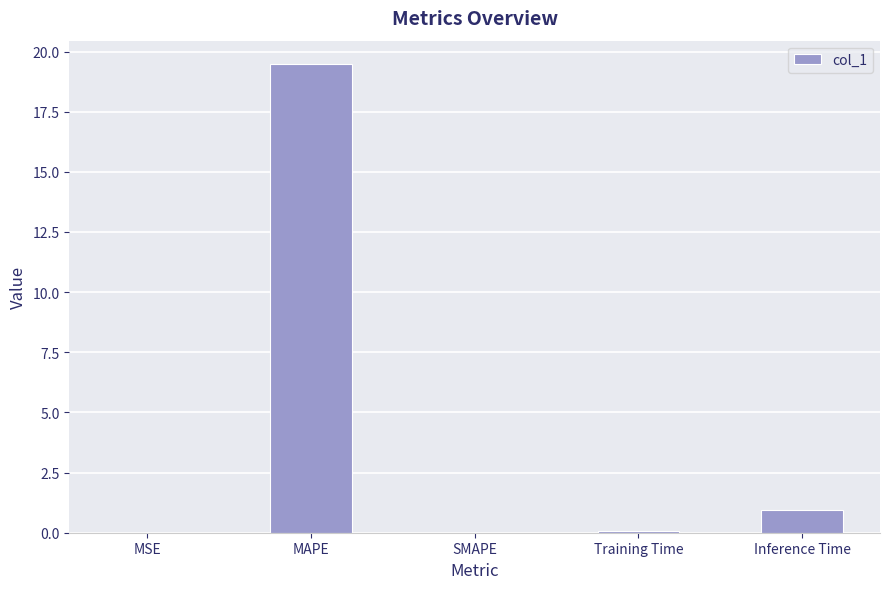

Count the number of categories in the chart.

5